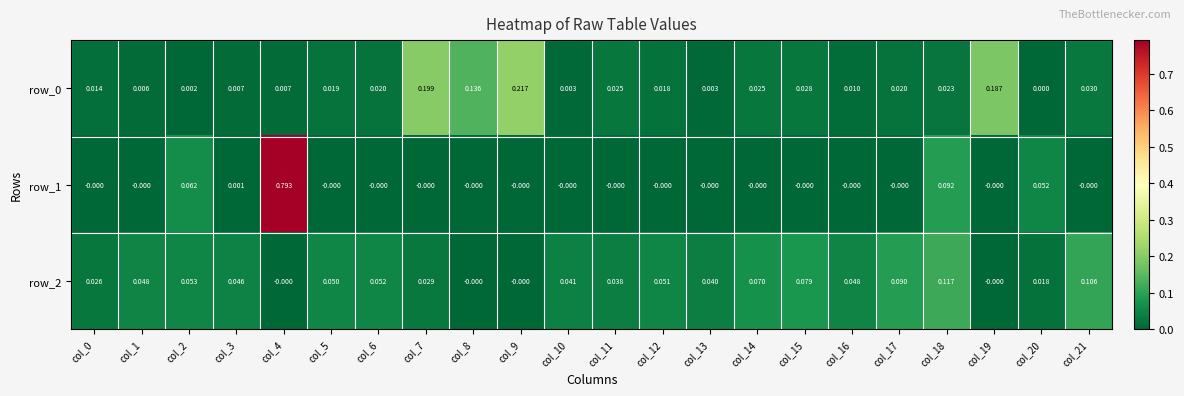

Is the value of row_1 at col_15 greater than the value of row_0 at col_12?

No